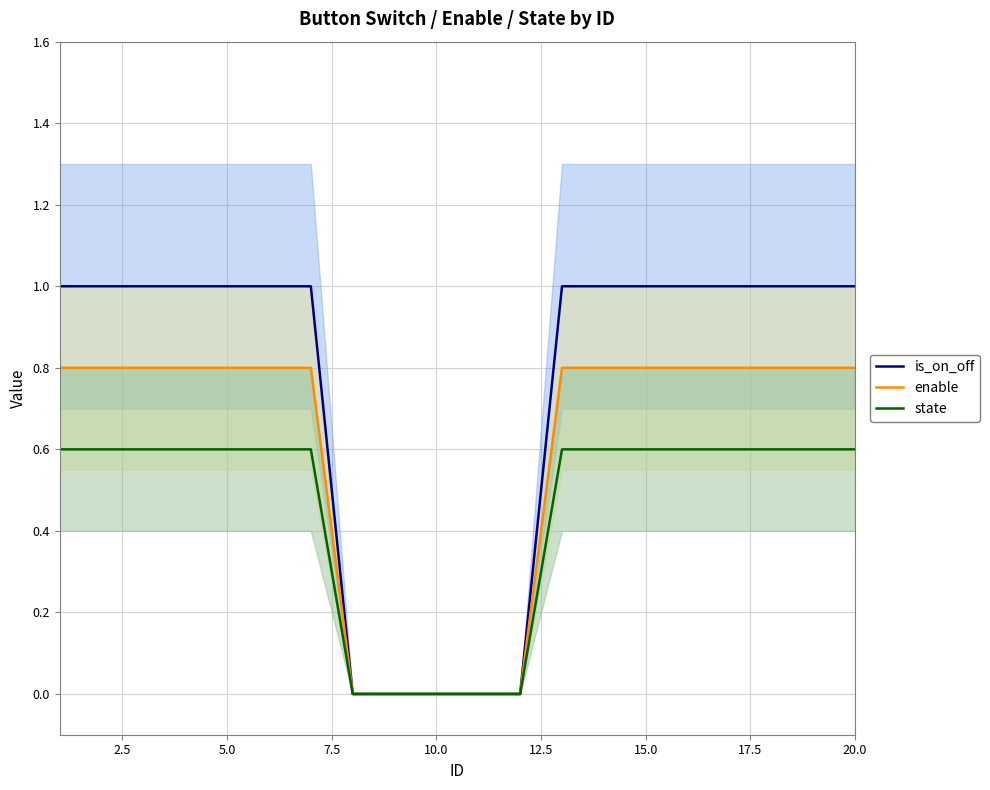

True or false: state has a value of 0.6 at 15.0.

True